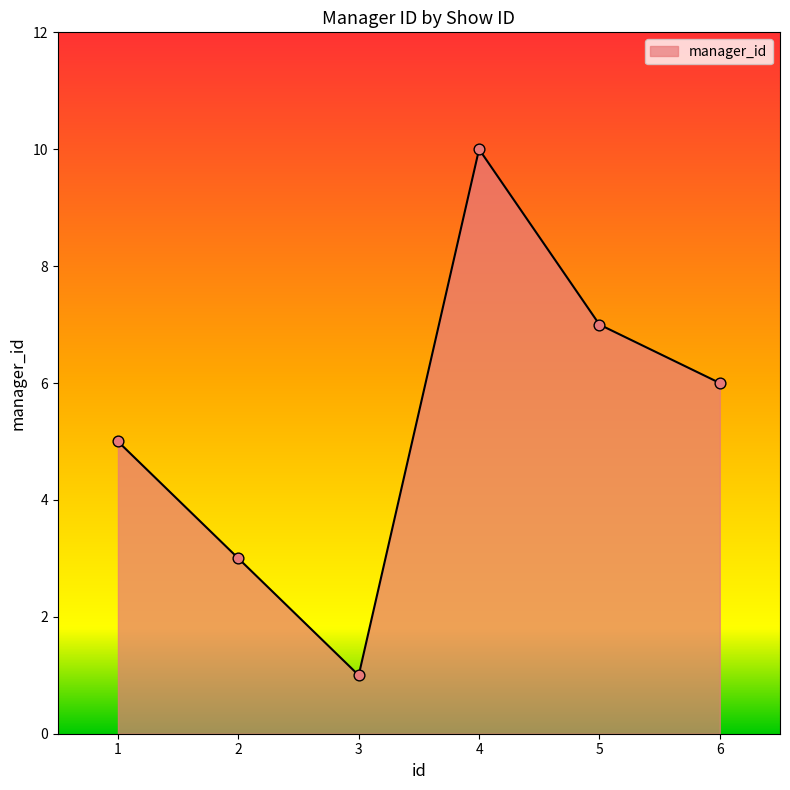

What is the ratio of the value at 6 to the value at 2?

2.0